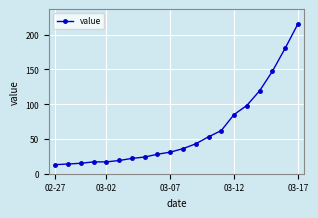

What is the value of the 8th point from the left?

24